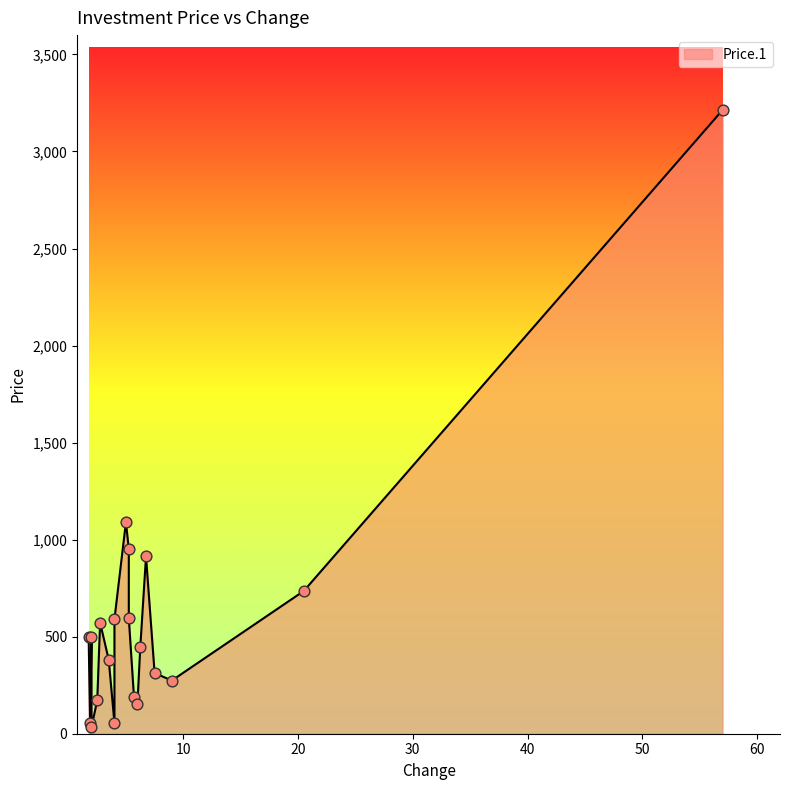

Between 6 and 5.25, which is larger?

5.25